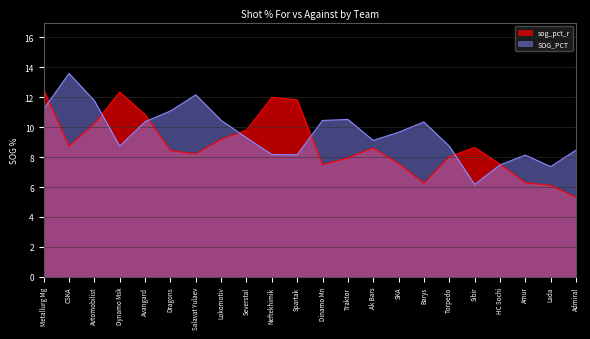

Which has a higher value, Torpedo or Barys?

Torpedo